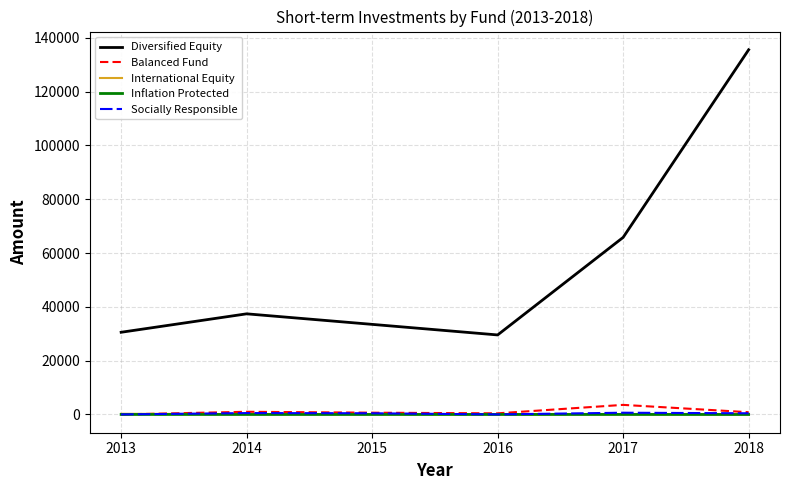

Which series has the largest range (max minus min)?

Diversified Equity